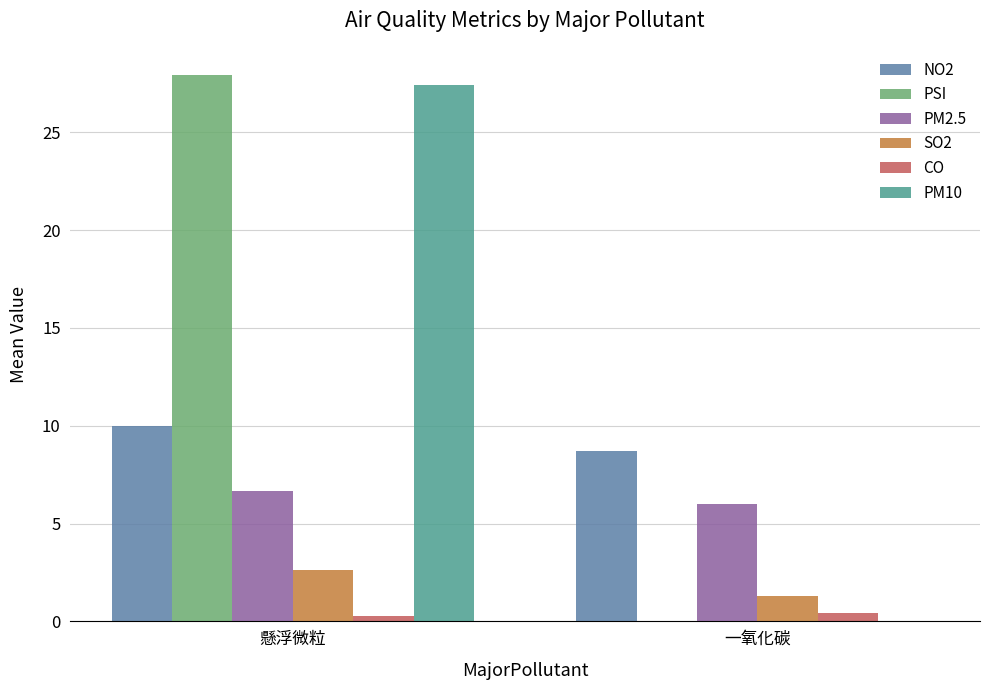

How many PM2.5 values are between 6 and 7?

2